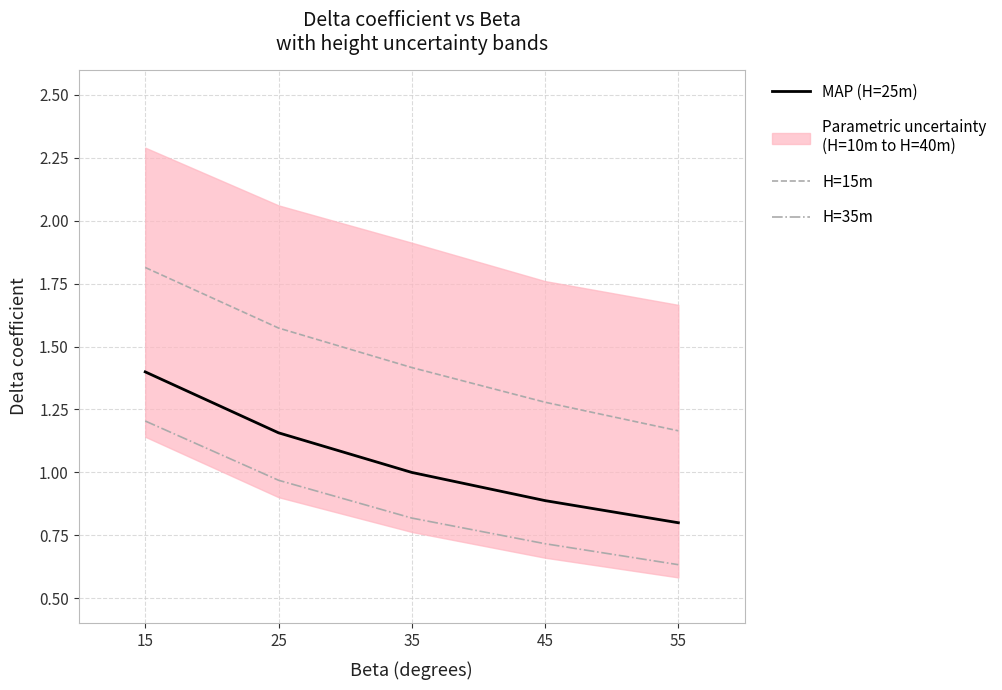

At which category is the sum across all series the highest?

15